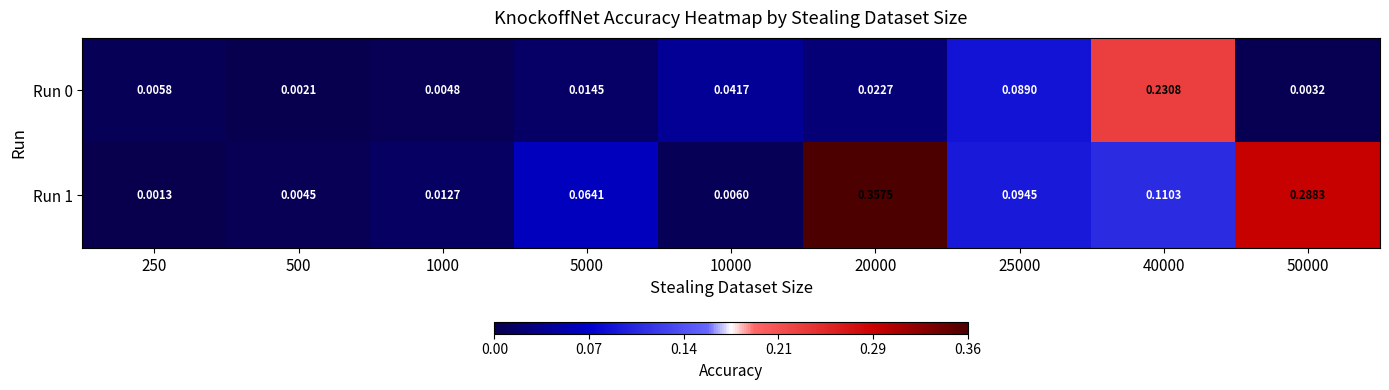

Is the value of Run 1 at 500 greater than the value of Run 0 at 25000?

No